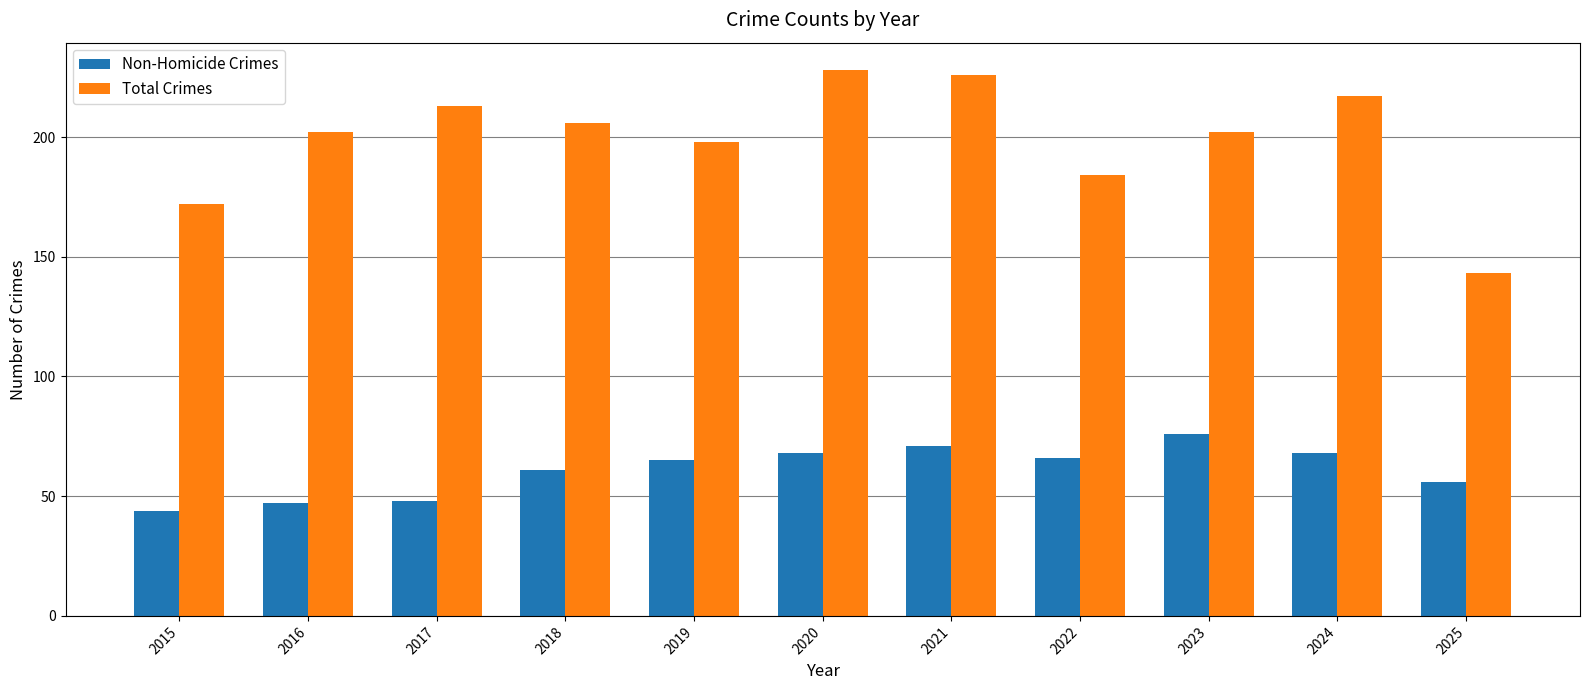

How many groups of bars are there?

11